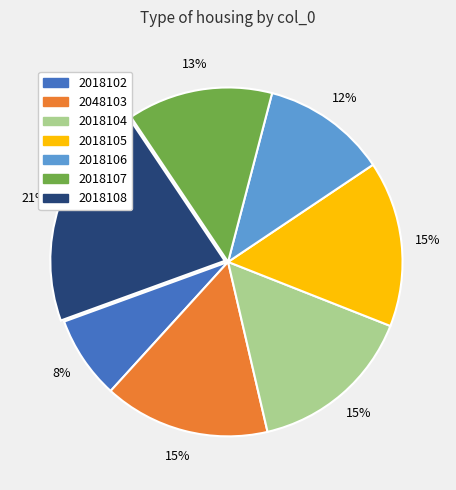

Is there a majority slice in this chart?

No